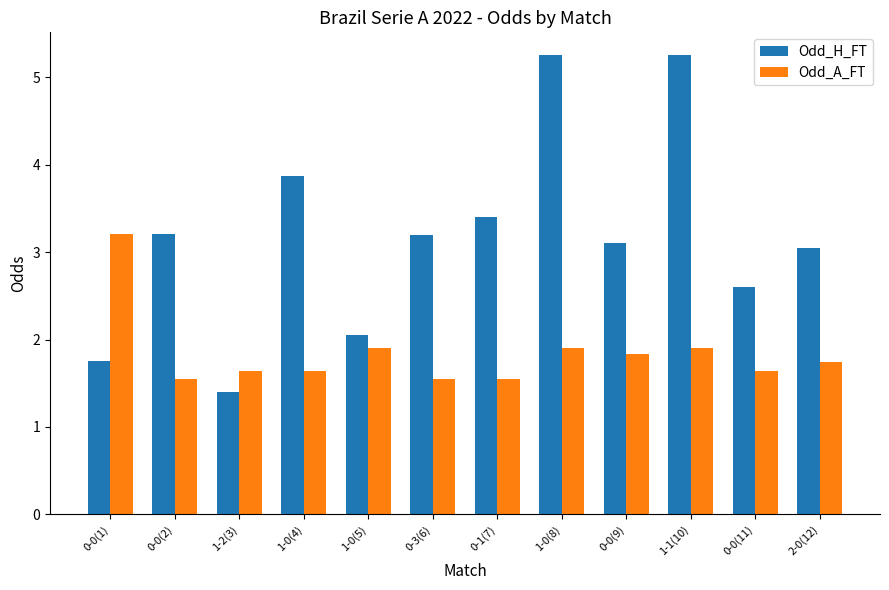

Is it true that Odd_H_FT equals 3.4 at 0-1(7)?

True